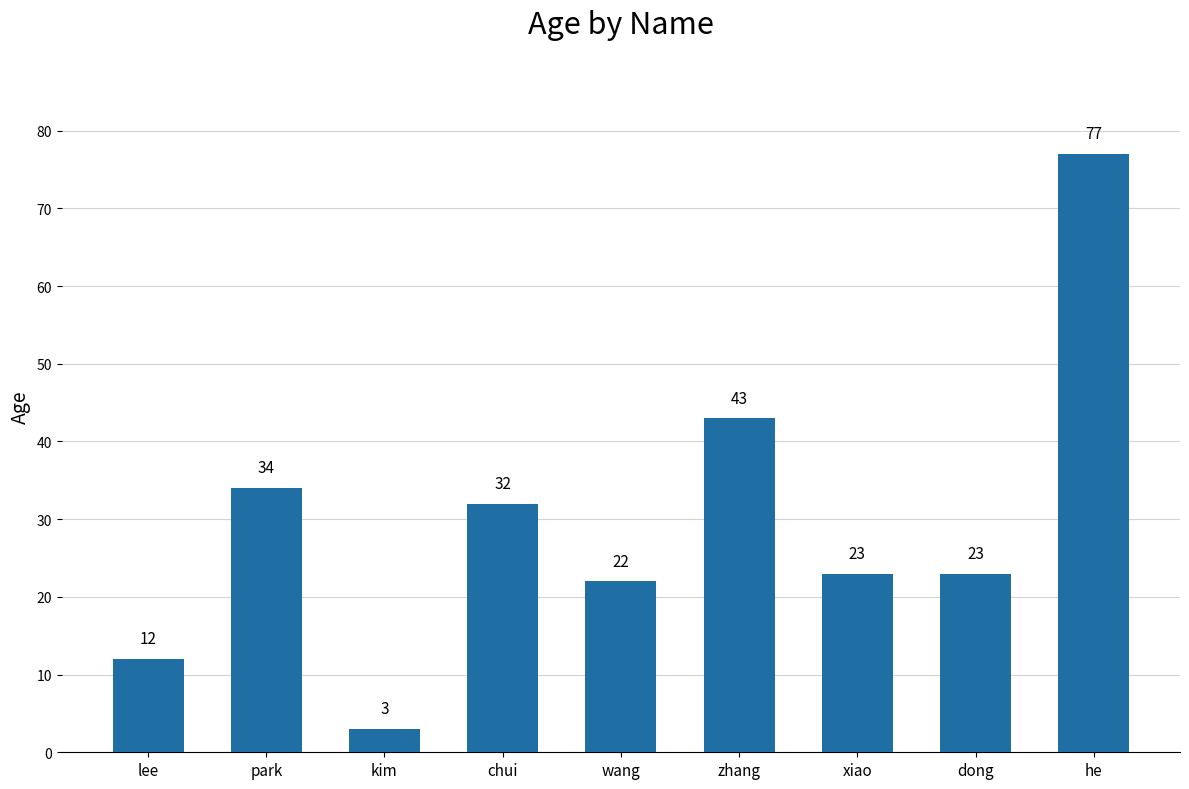

What is the label of the 1st bar from the left?

lee